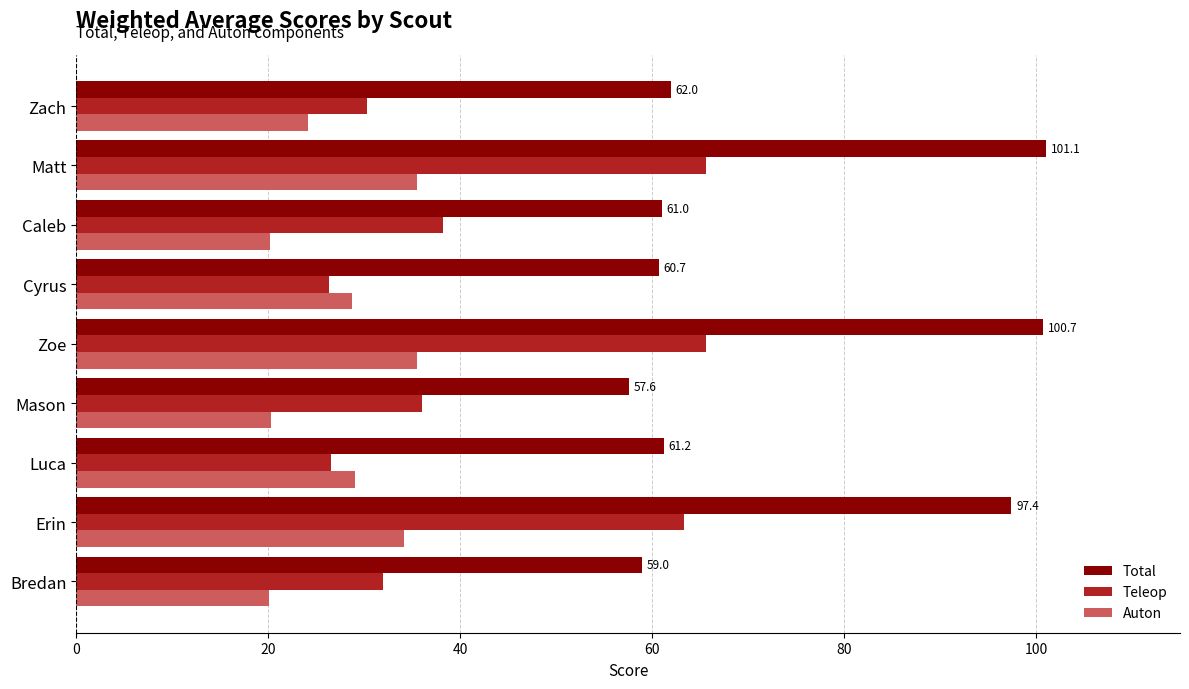

What is the difference between the highest and lowest values at Erin?

63.2